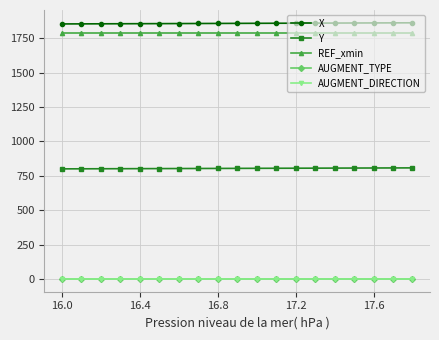

True or false: Y and REF_xmin cross at least once.

False